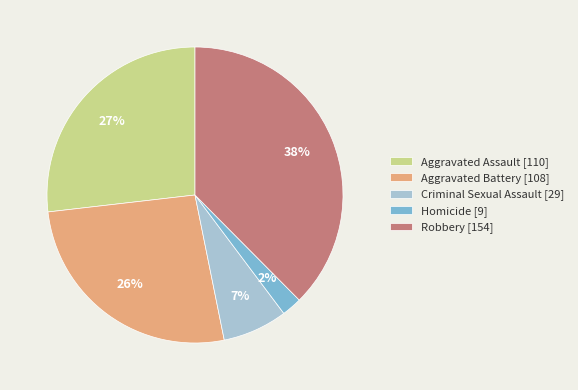

Is the sum of Homicide [9] and Aggravated Assault [110] greater than half?

No